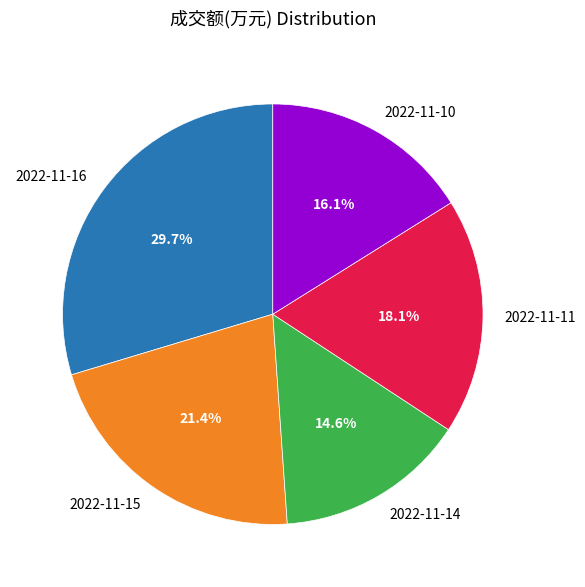

The 2022-11-16 slice represents 30% of the pie. True or false?

True